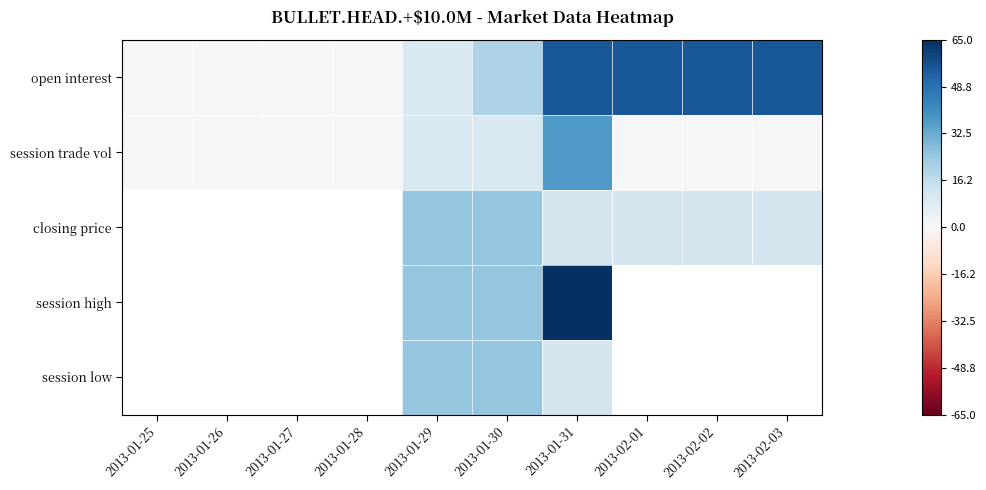

The value of session low at 2013-01-29 is 25.0. True or false?

True